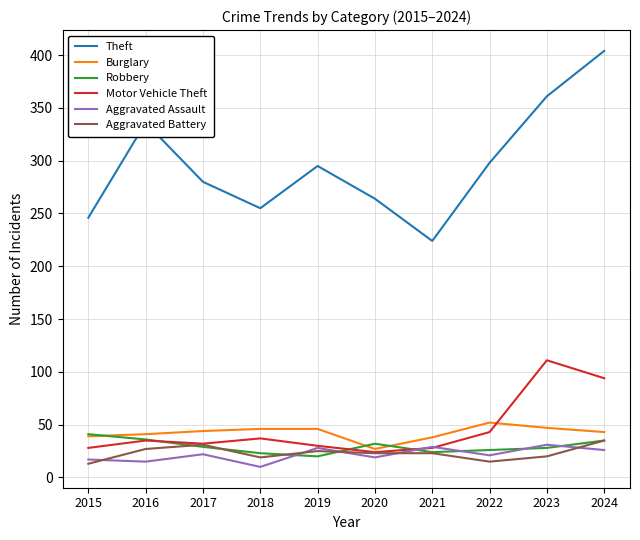

How many lines are shown in the chart?

6